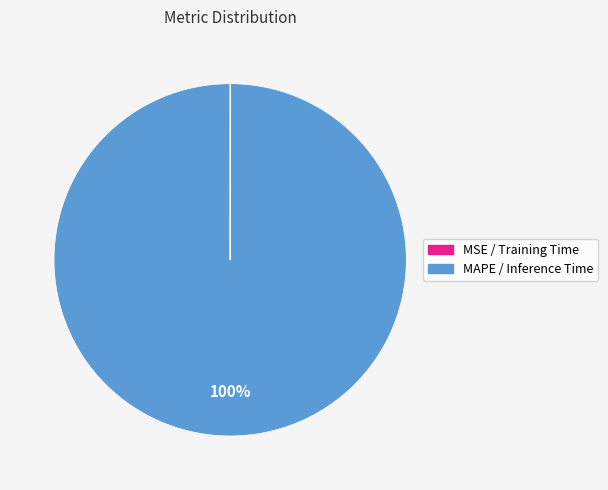

What is the largest slice in the pie chart?

MAPE